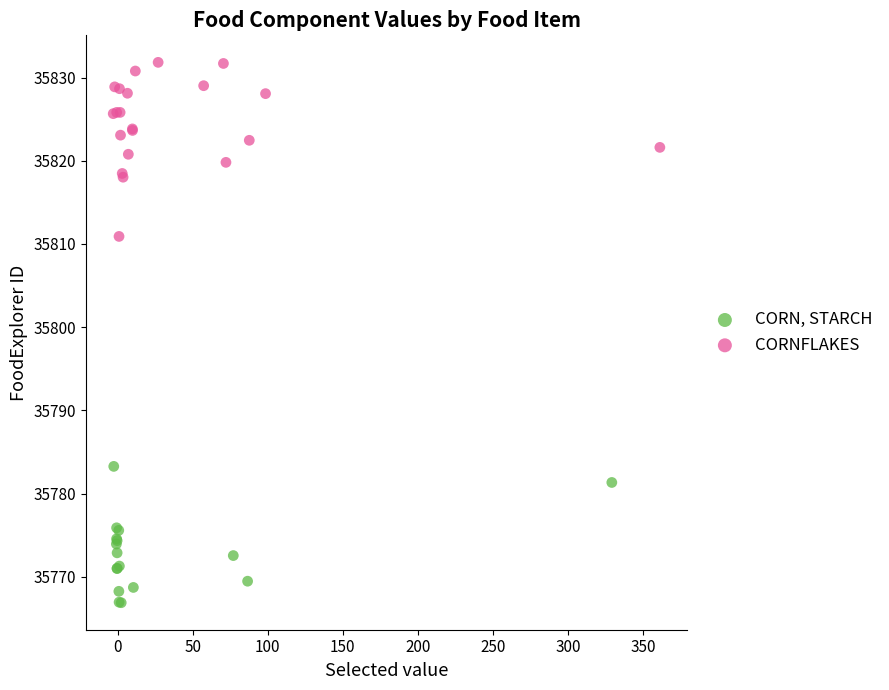

Which series has the widest spread of Y values?

CORNFLAKES